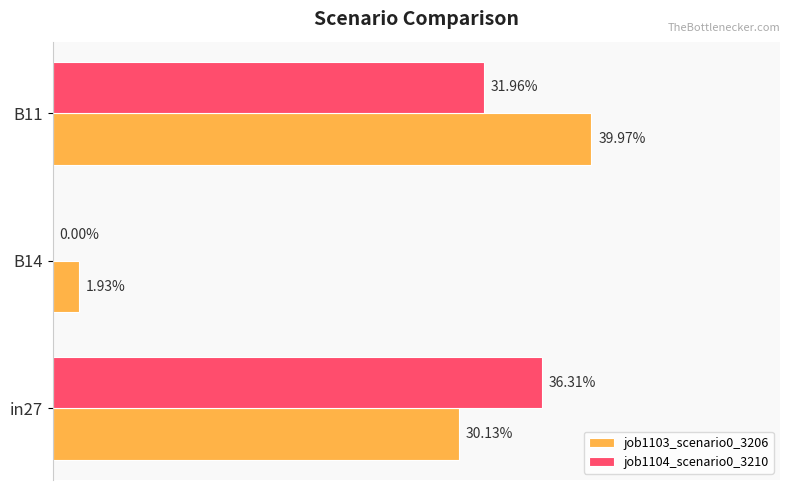

What are all the series names shown in the legend?

job1103_scenario0_3206, job1104_scenario0_3210